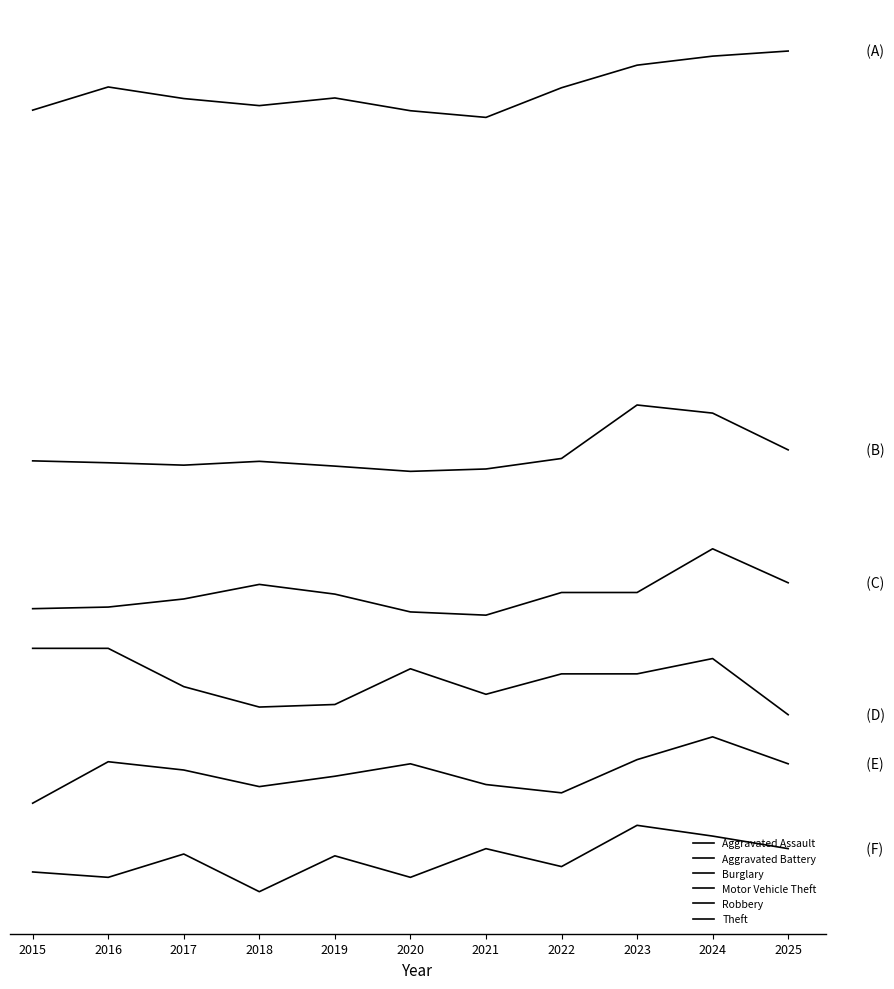

At which label is Motor Vehicle Theft closest to 410?

2025